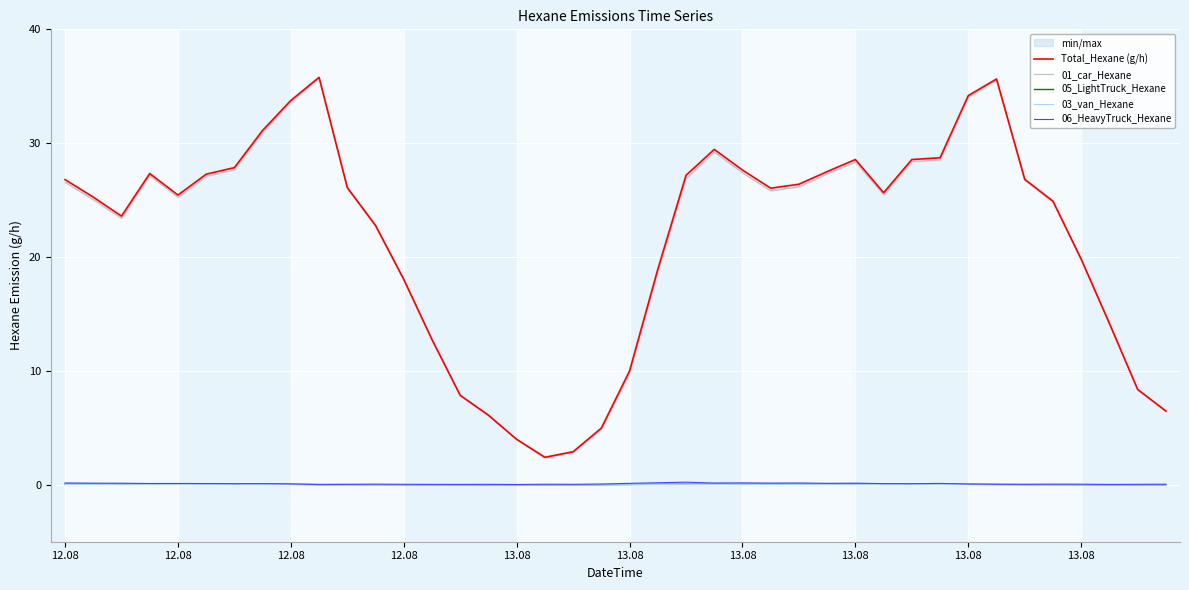

True or false: 01_car_Hexane and 06_HeavyTruck_Hexane cross at least once.

False